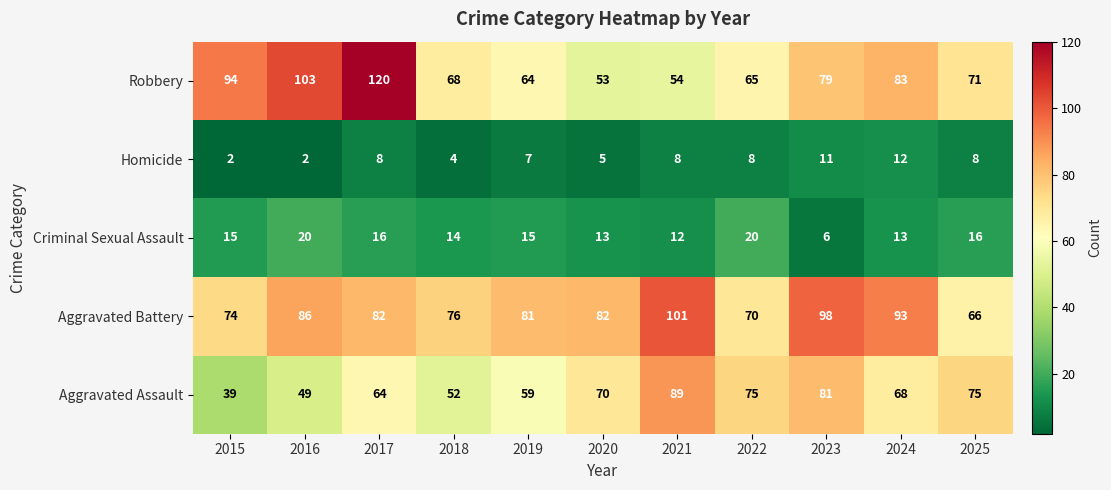

At which category is the sum across all series the highest?

2017